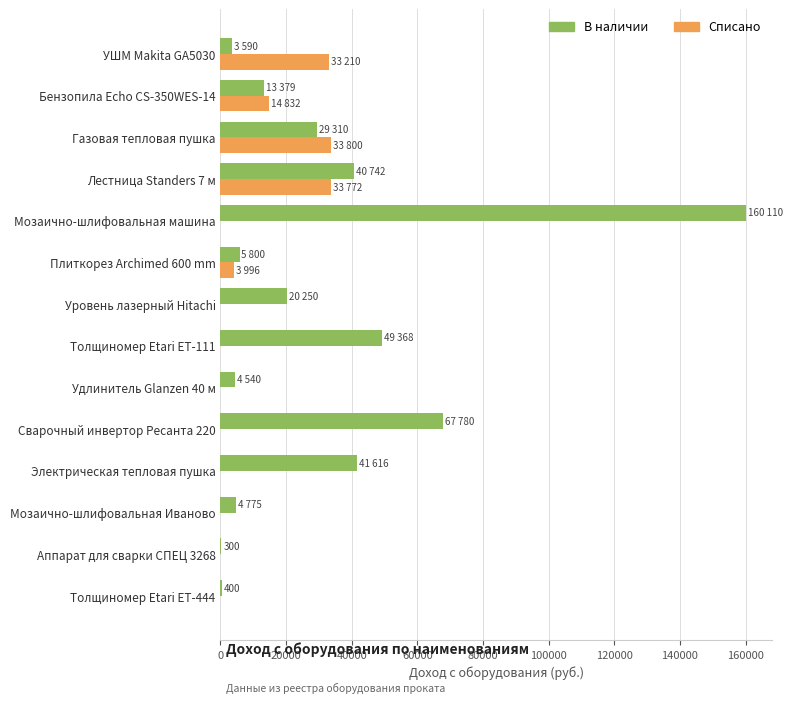

Is the value of Списано at УШМ Makita GA5030 greater than the value of В наличии at Электрическая тепловая пушка?

No